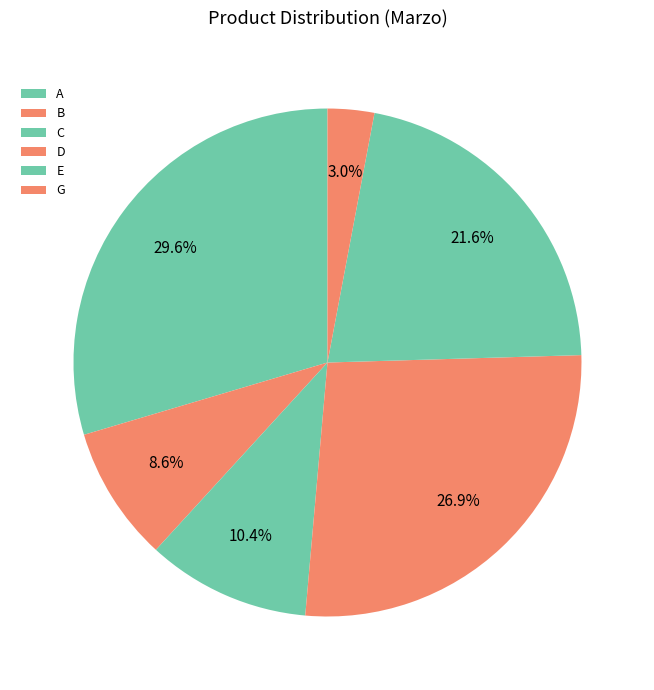

What is the change in value from C to E?

+192